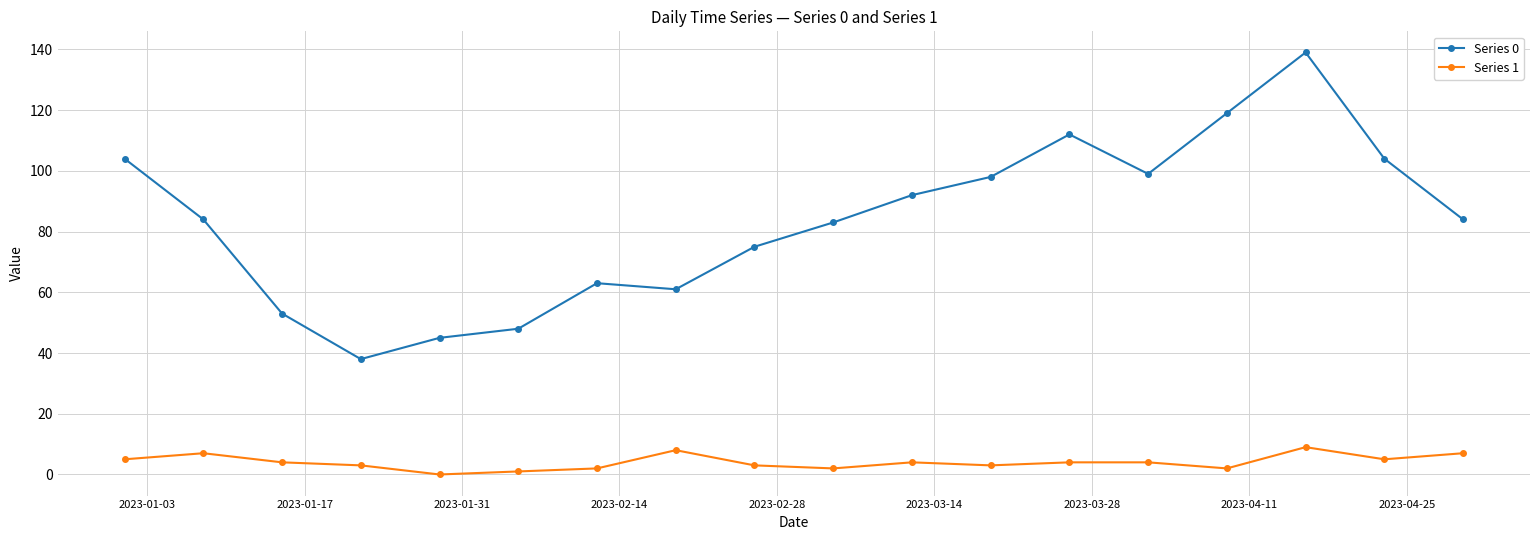

True or false: Series 1 and Series 0 cross at least once.

False